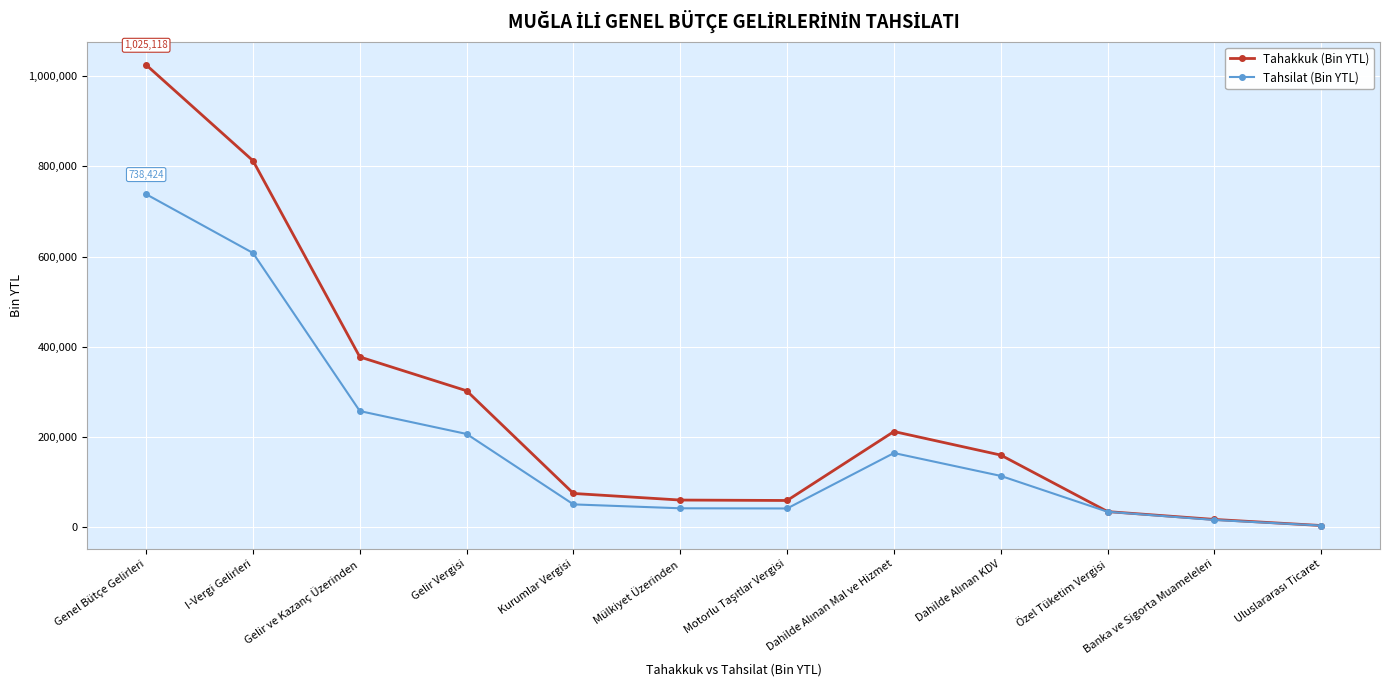

How many distinct data groups are displayed?

2